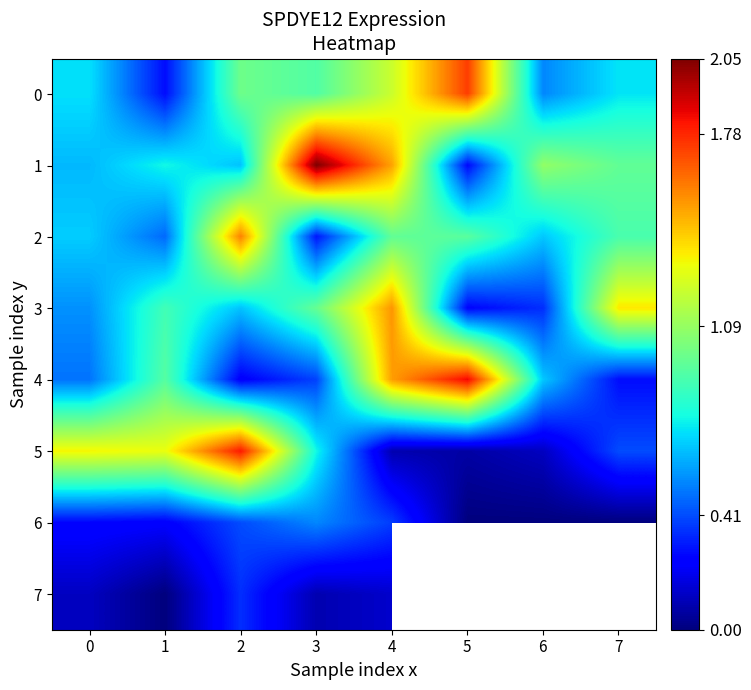

What is the difference between the 2 values at 0 and 5?

0.3